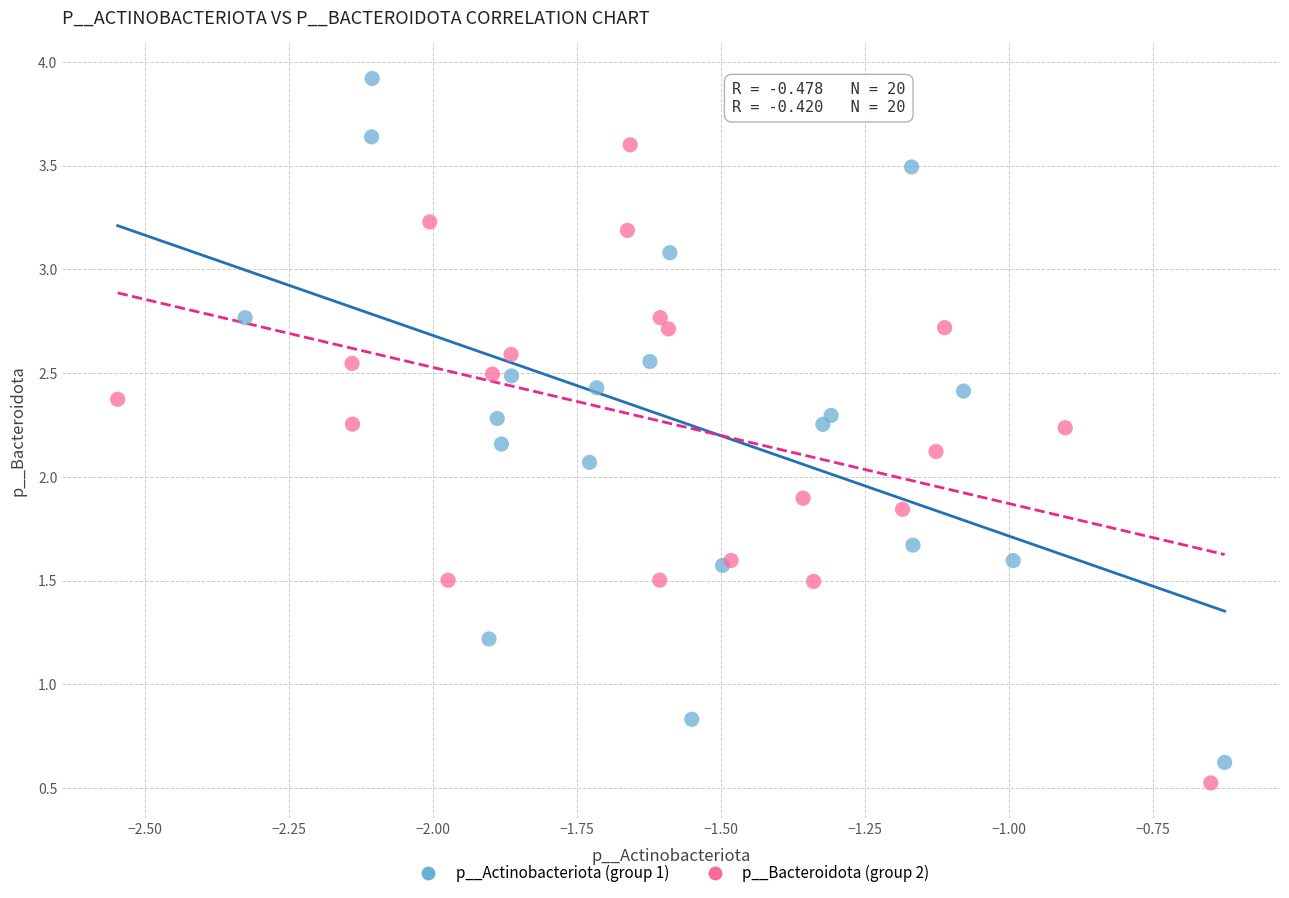

Which series has the widest spread of Y values?

p__Actinobacteriota (group 1)